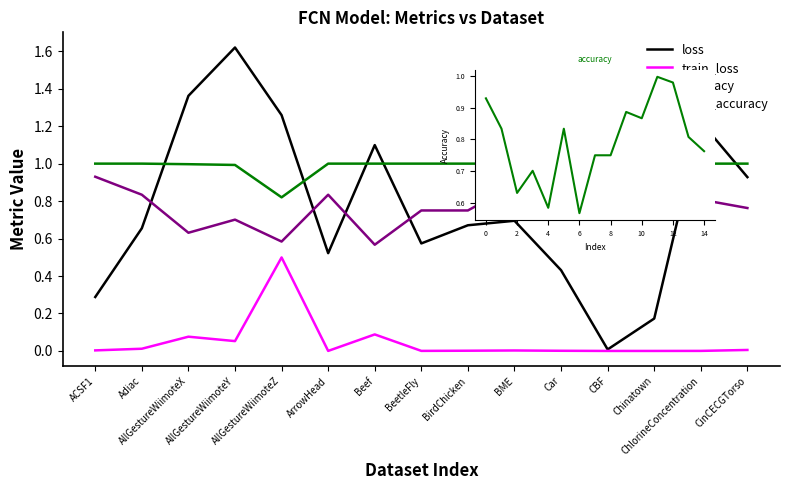

Is the value of train_loss at BeetleFly greater than the value of accuracy at CBF?

No